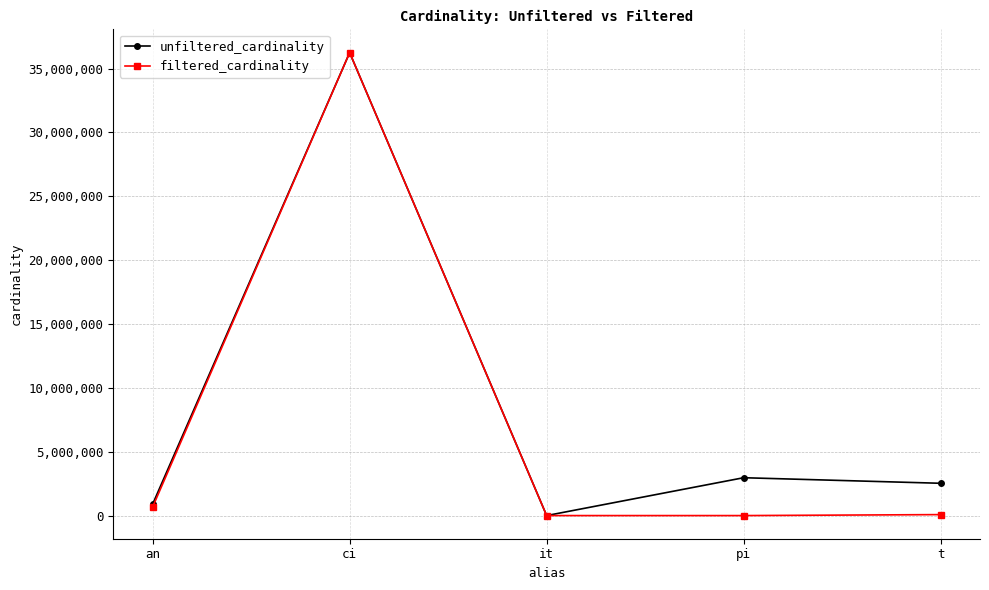

What is the maximum value for unfiltered_cardinality?

36244344